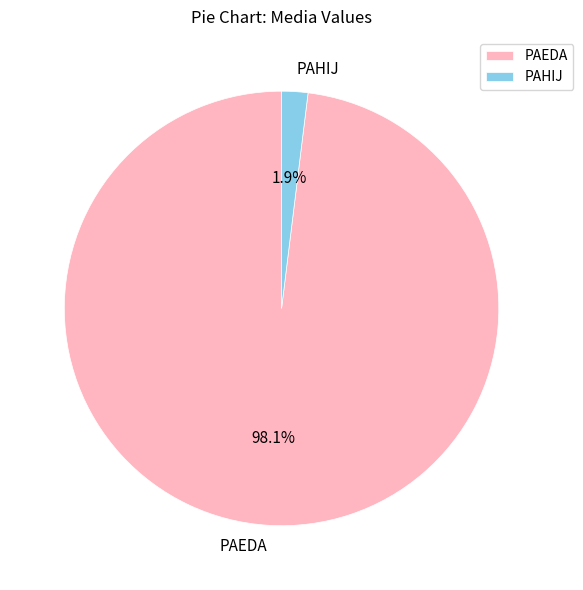

Rank the categories by value from lowest to highest.

PAHIJ, PAEDA